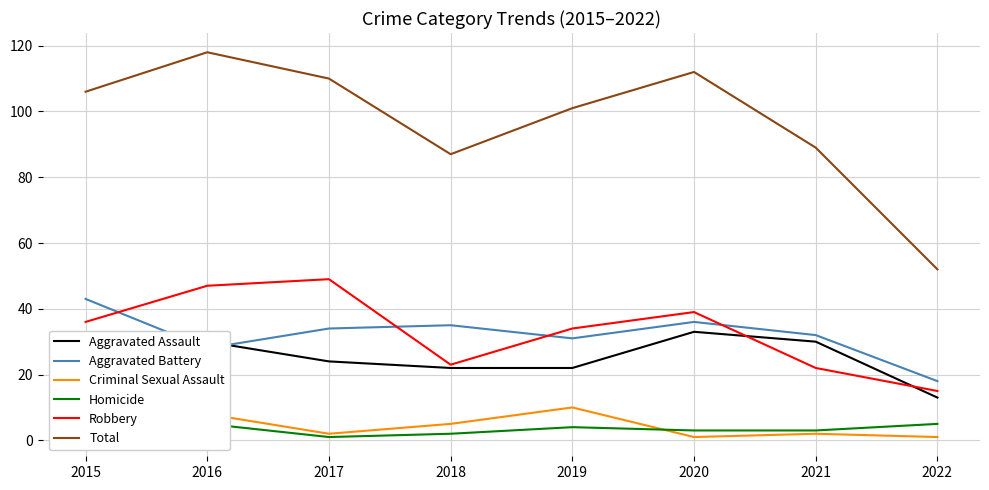

At which category does the chart reach its minimum across all series?

2020